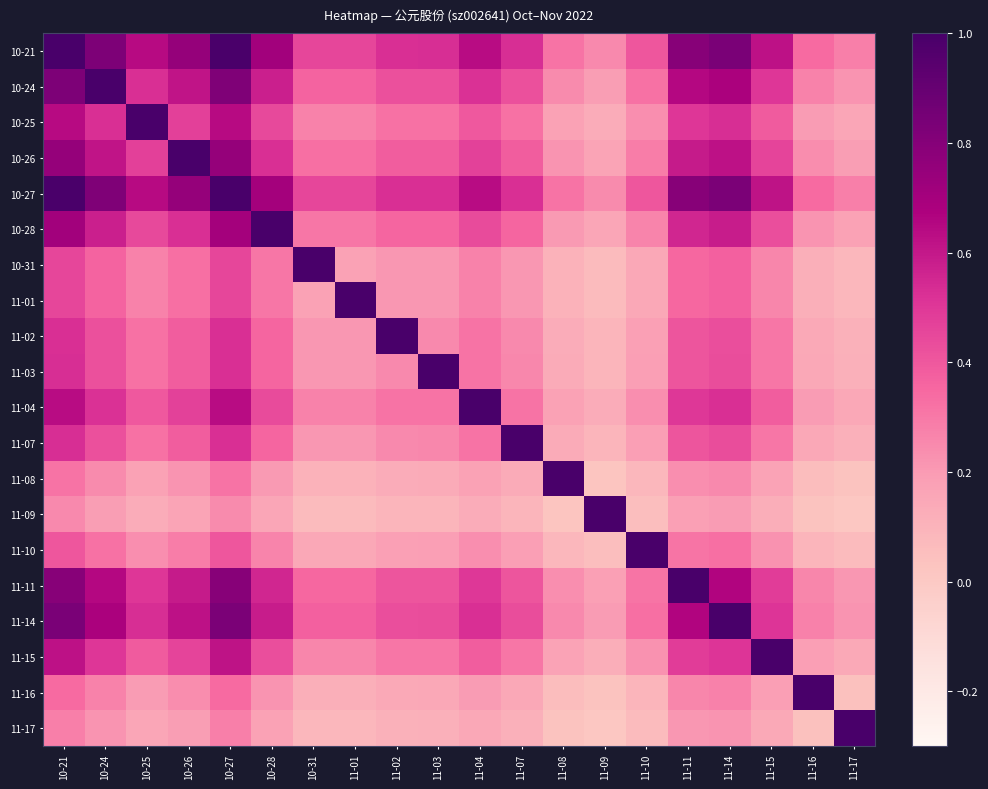

At how many categories does at least one series exceed 0?

20